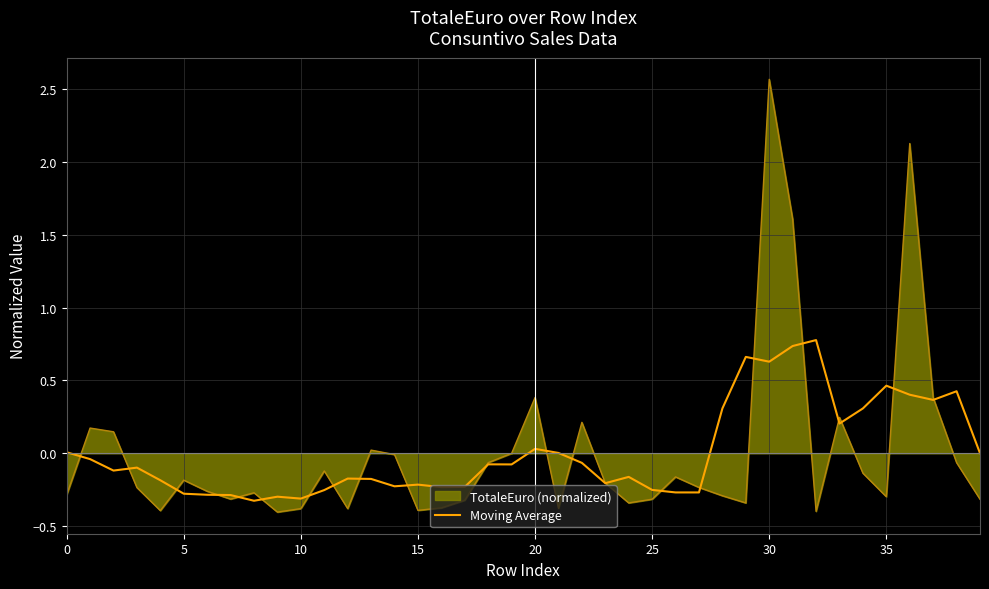

List the series in order of their peak value, lowest first.

Moving Average, TotaleEuro (normalized)